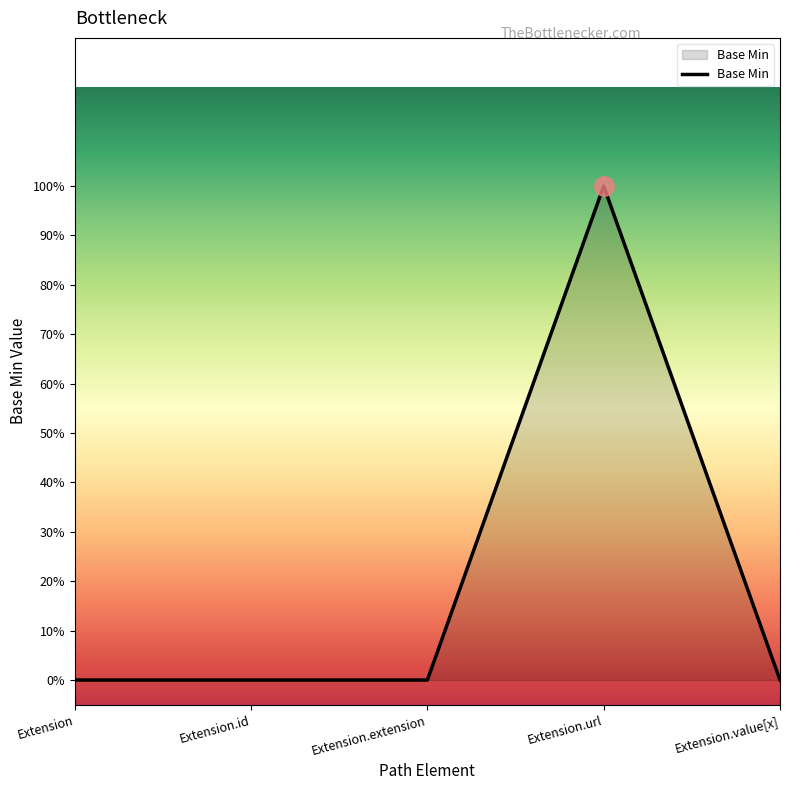

Does the chart have visible grid lines?

No